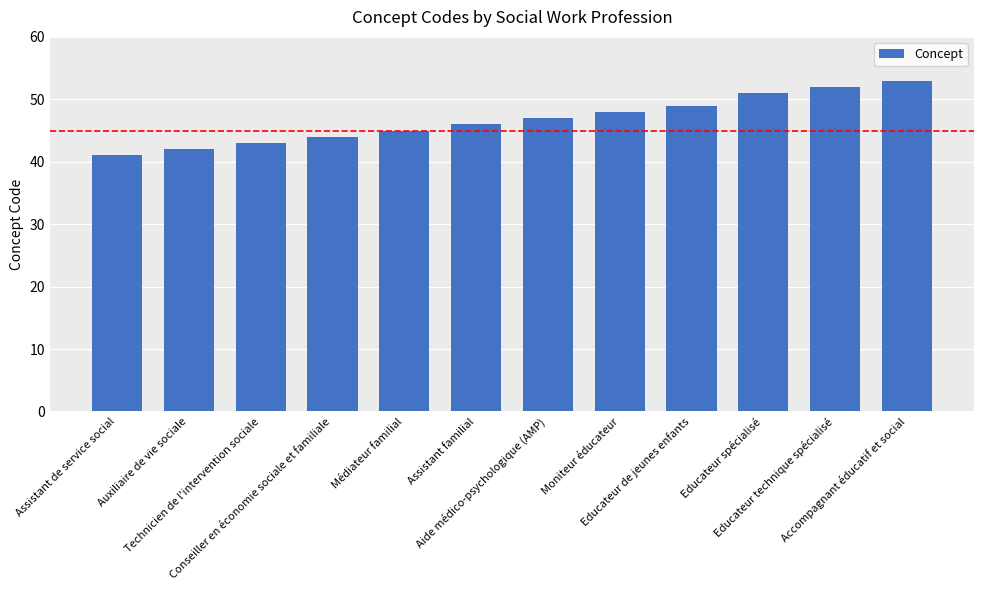

What is the value of the 11th bar from the left?

52